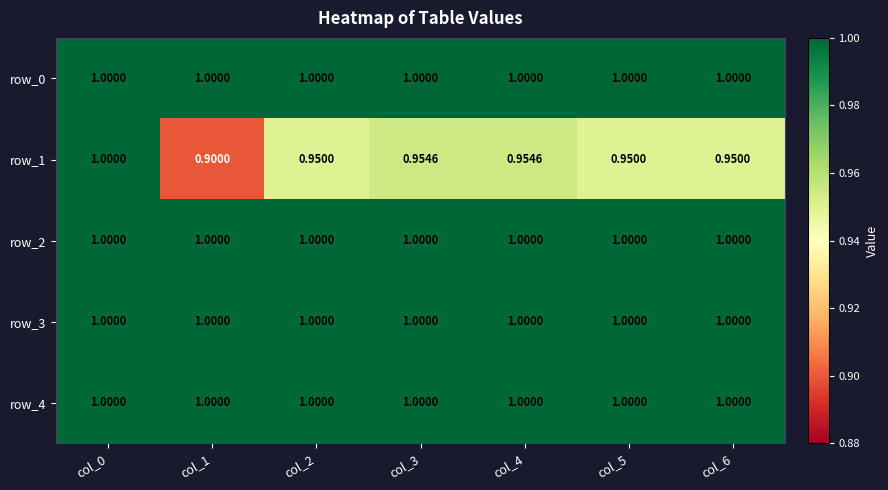

What is the highest value of the row_0 series?

1.0